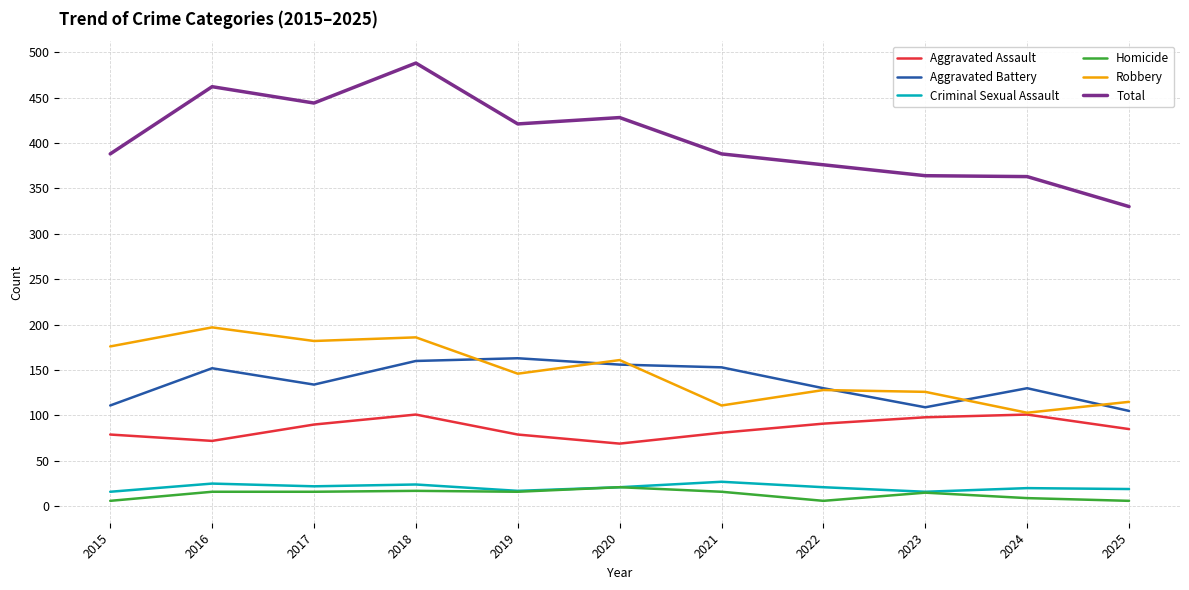

At how many categories does at least one series exceed 414?

5